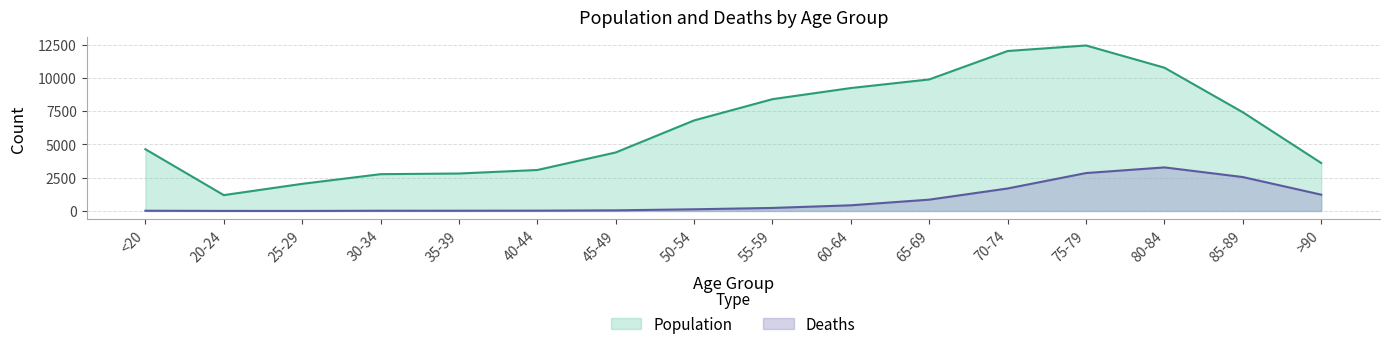

What are all the series names shown in the legend?

Population, Deaths